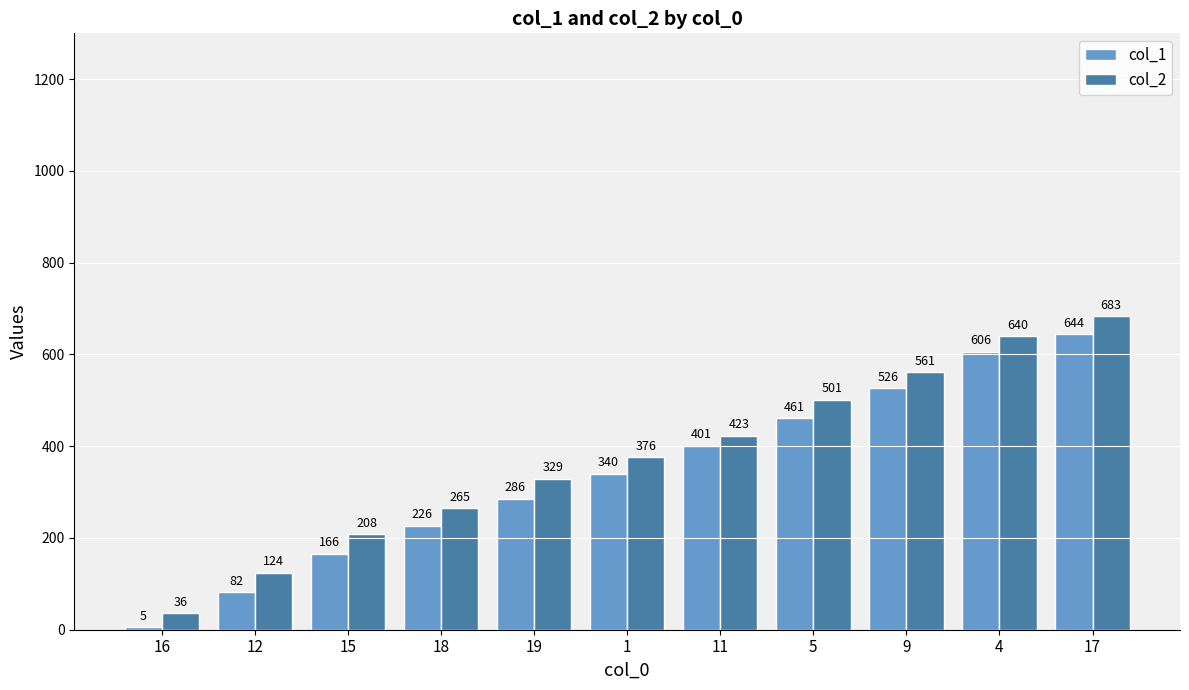

At which category is the sum across all series the highest?

17